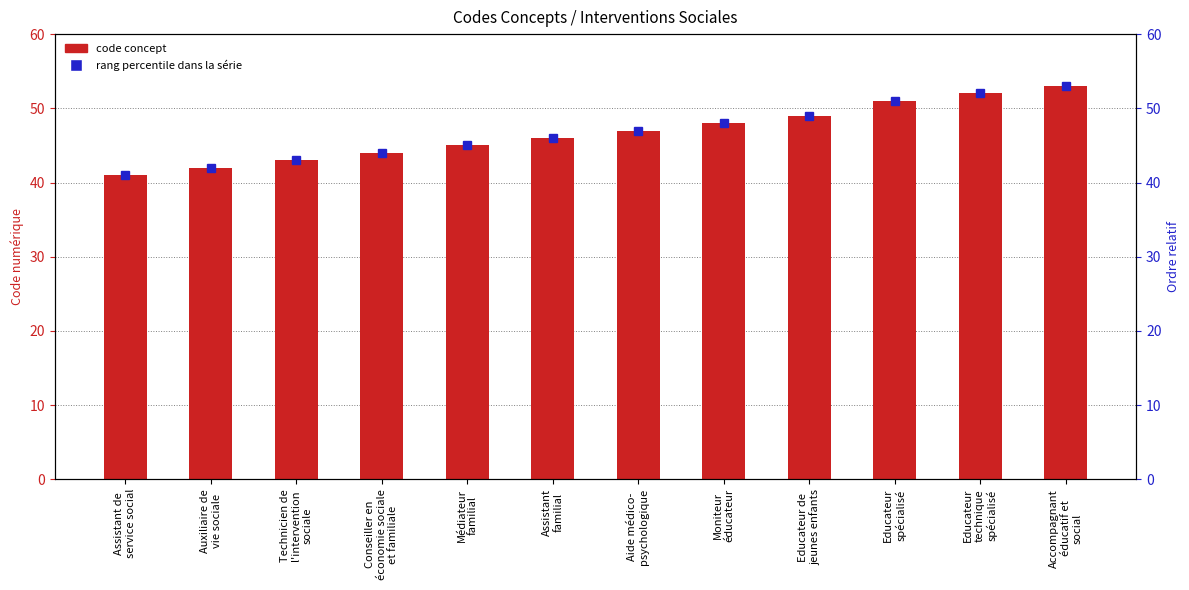

True or false: the data shows 46 at Assistant
familial.

True